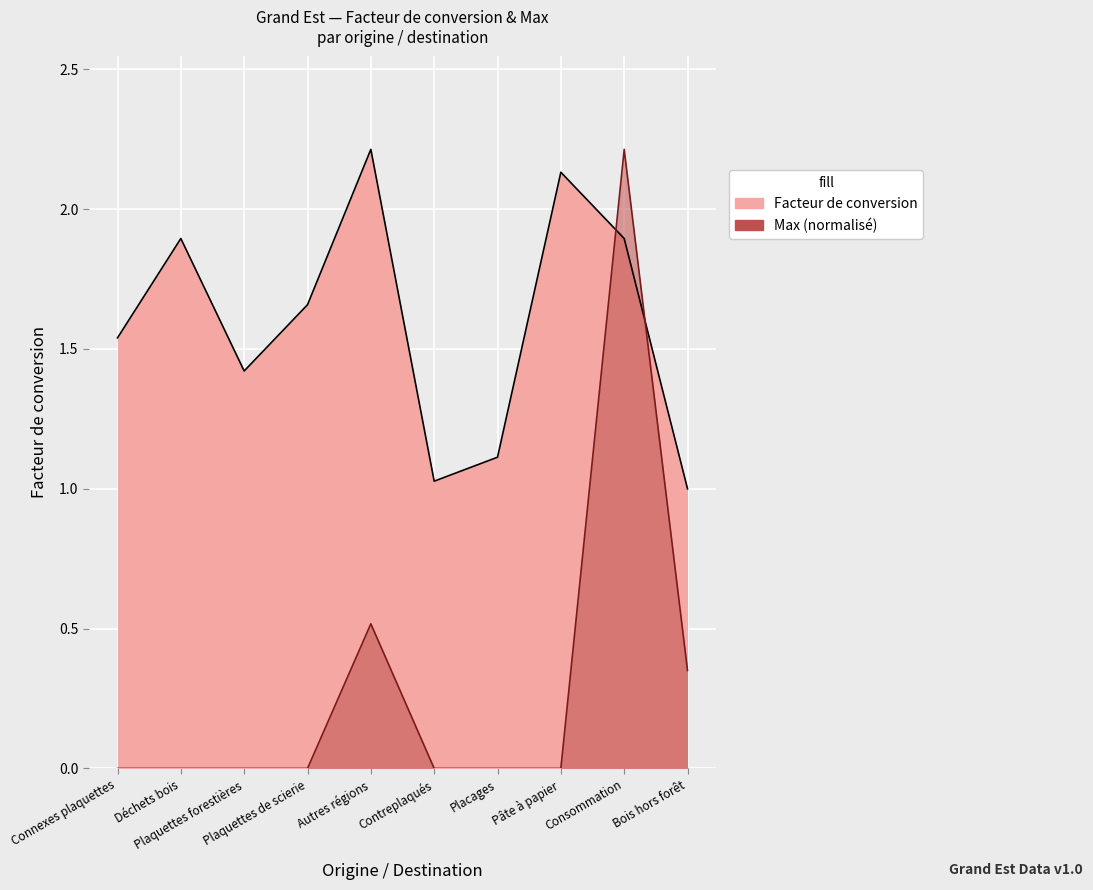

At how many categories does at least one series exceed 1?

9